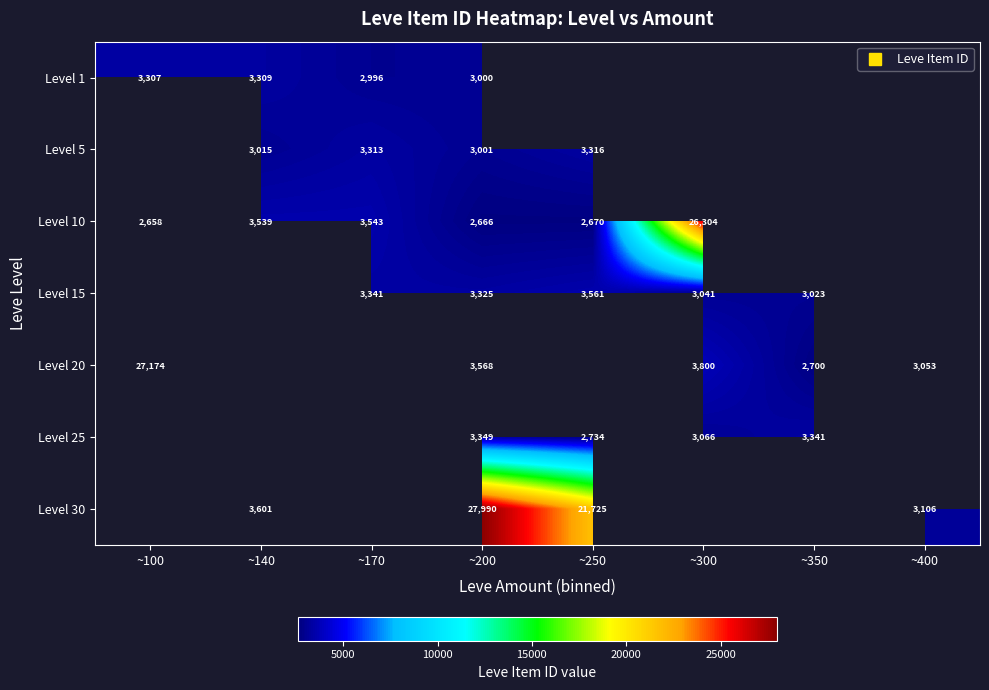

At which label does Level 25 first exceed 3066?

~200